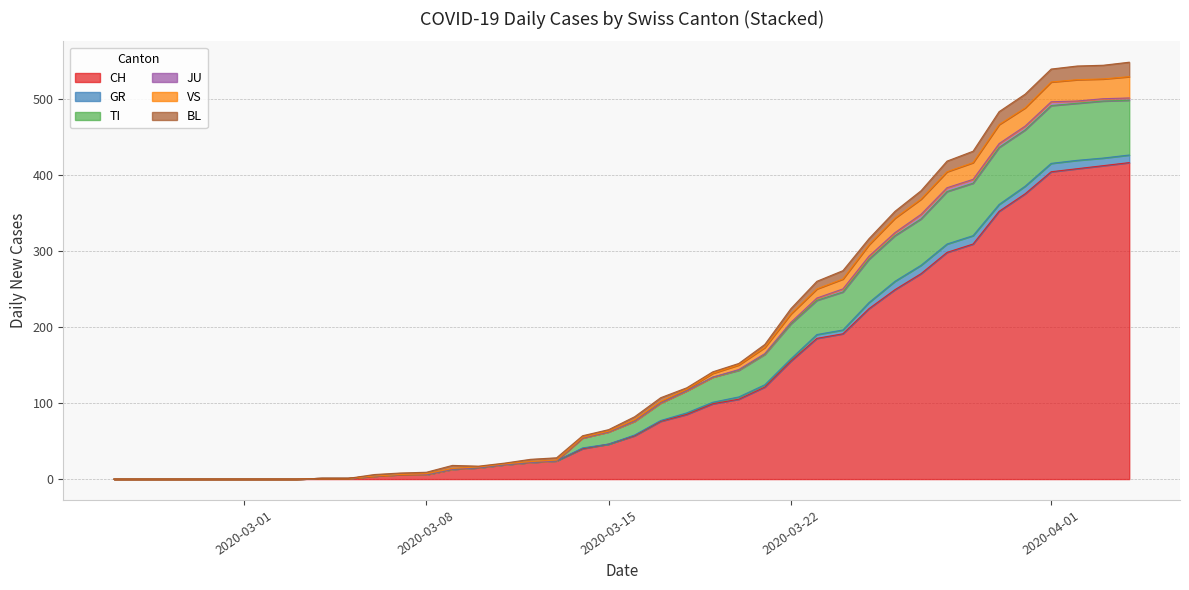

Which series has the largest range (max minus min)?

CH